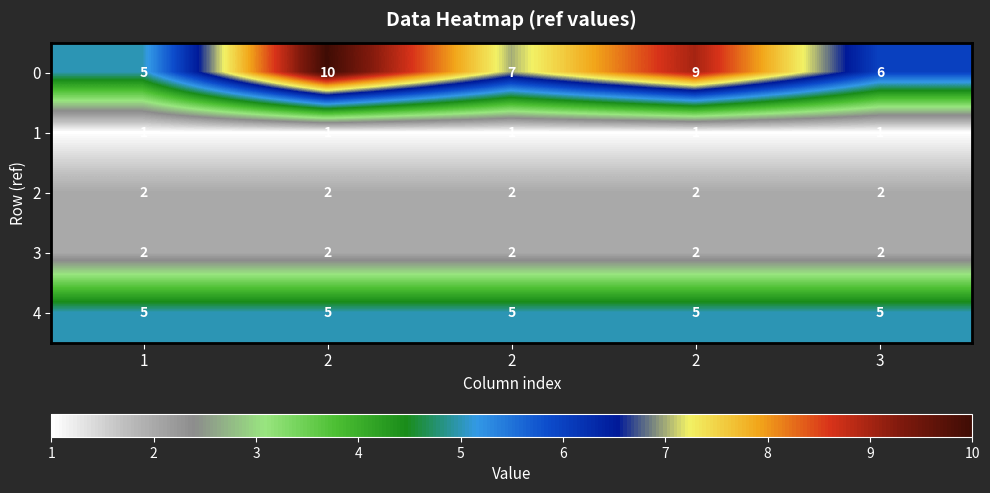

Reading right to left, transcribe all the data shown in this chart.

0: 3=6	2=9	2=7	2=10	1=5
1: 3=1	2=1	2=1	2=1	1=1
2: 3=2	2=2	2=2	2=2	1=2
3: 3=2	2=2	2=2	2=2	1=2
4: 3=5	2=5	2=5	2=5	1=5